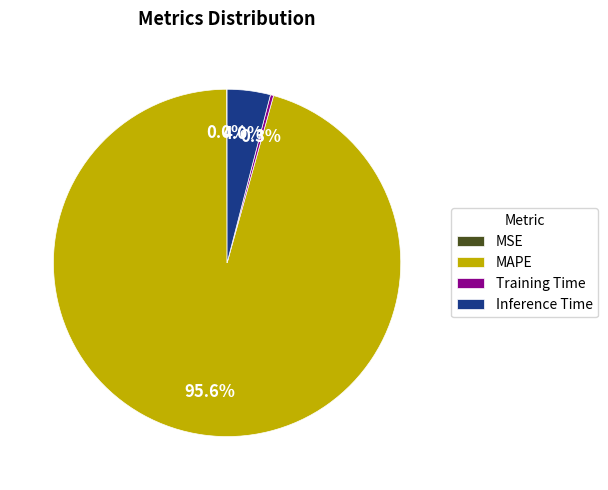

Which has a higher value, MAPE or Training Time?

MAPE